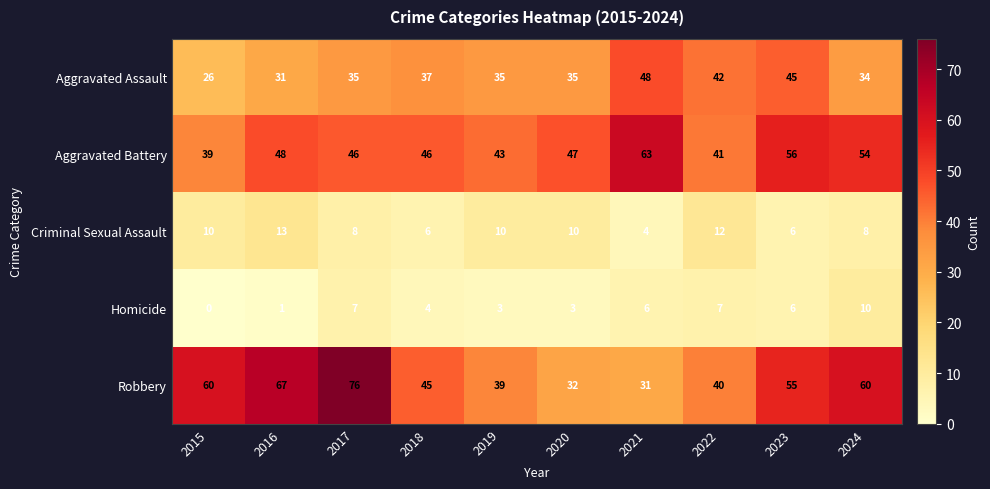

The value of Aggravated Battery at 2015 is 14. True or false?

False